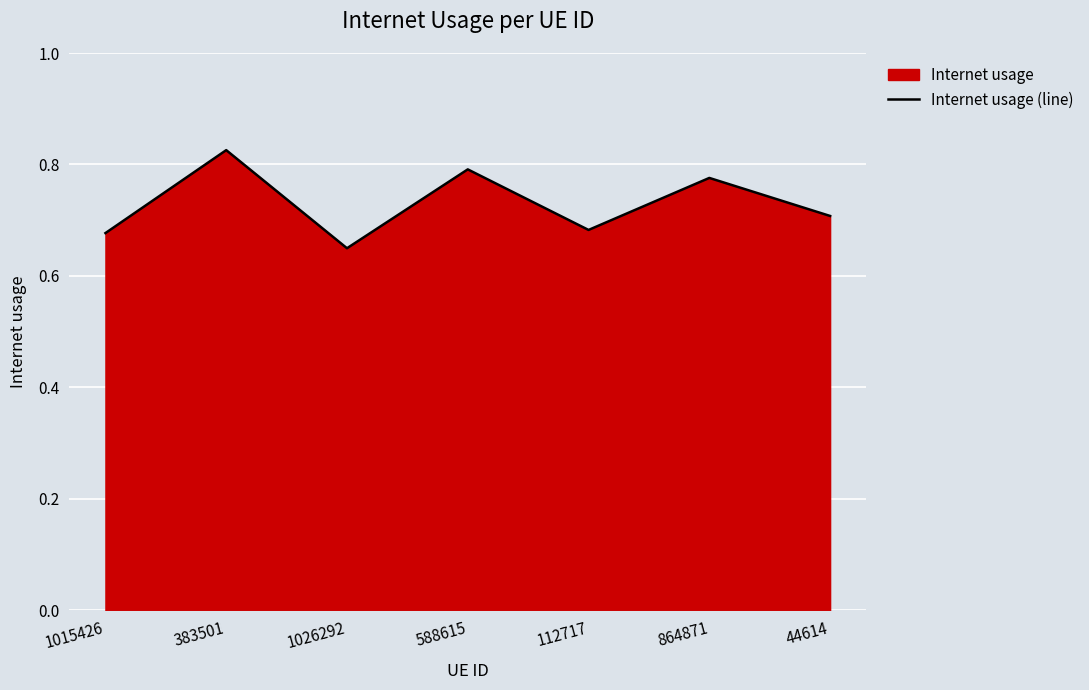

How many interior local valleys (lower than both neighbors) does the data have?

2